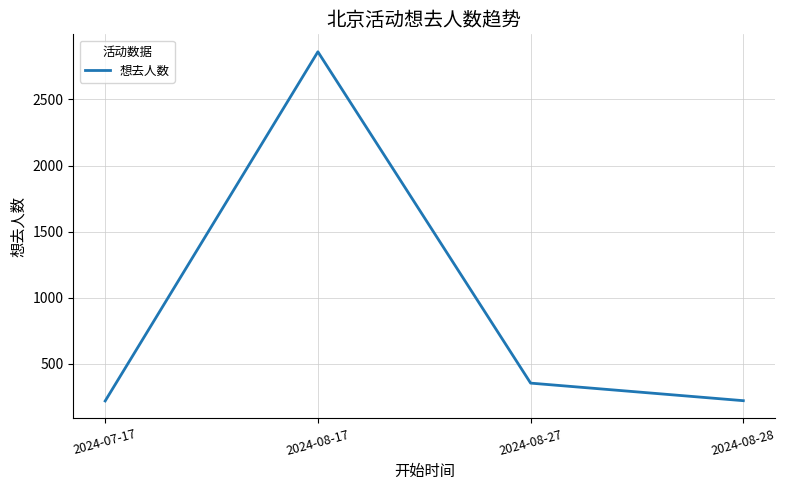

The value at 2024-08-17 is 2861. True or false?

True